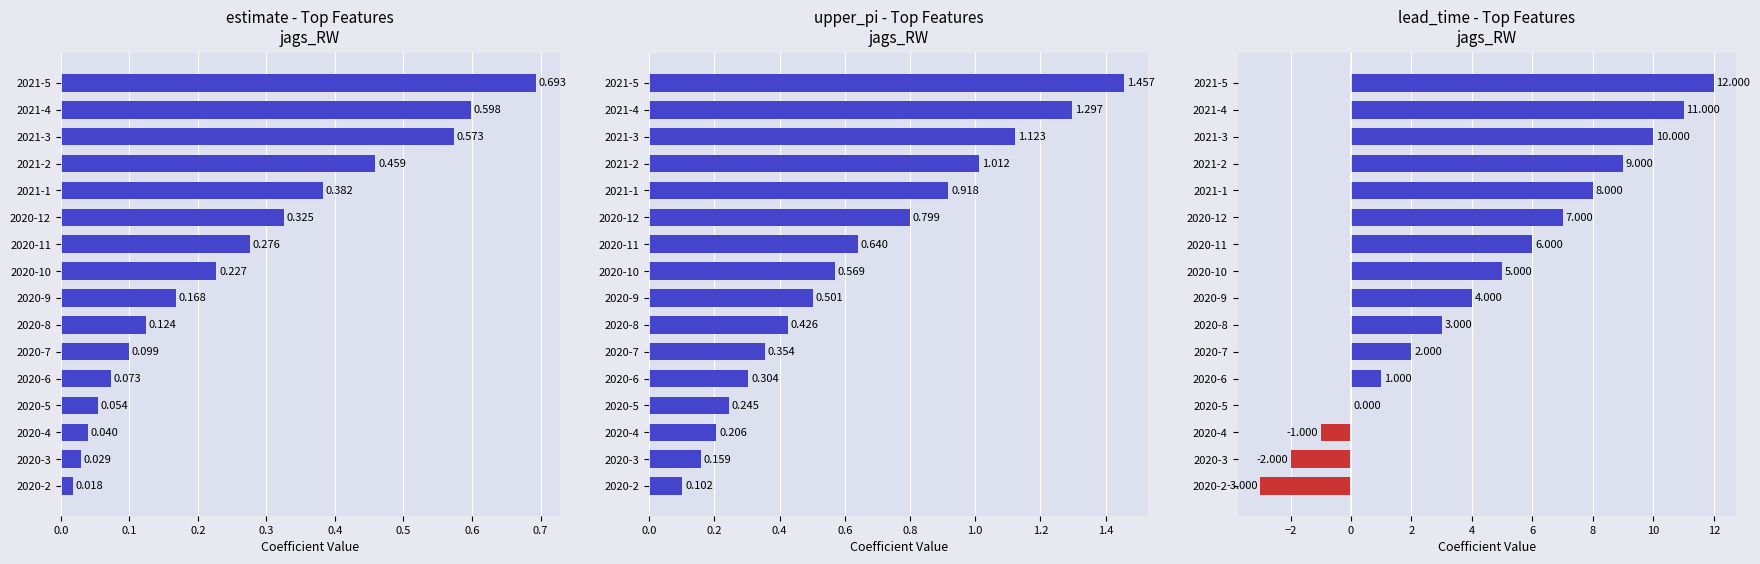

At which label does lead_time_newmoons first exceed 5?

2020-11